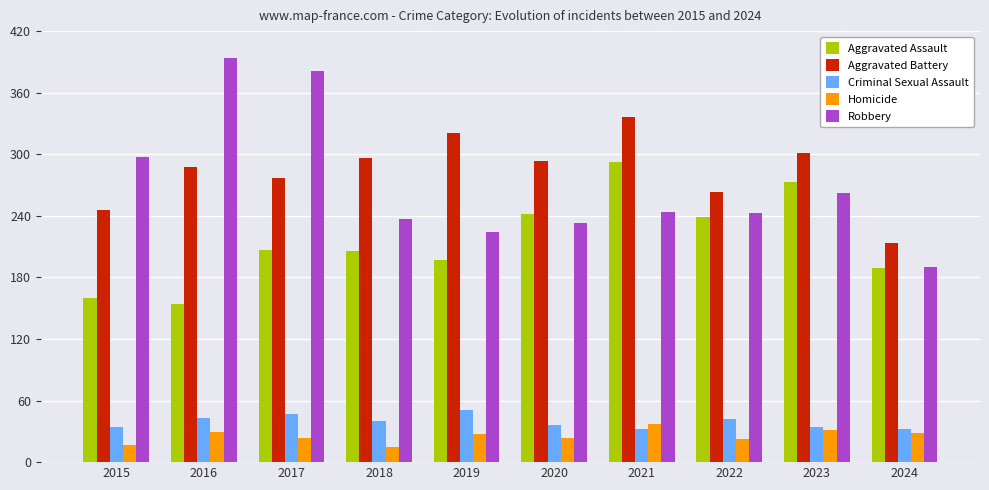

Is the value of Robbery at 2019 greater than the value of Homicide at 2022?

Yes